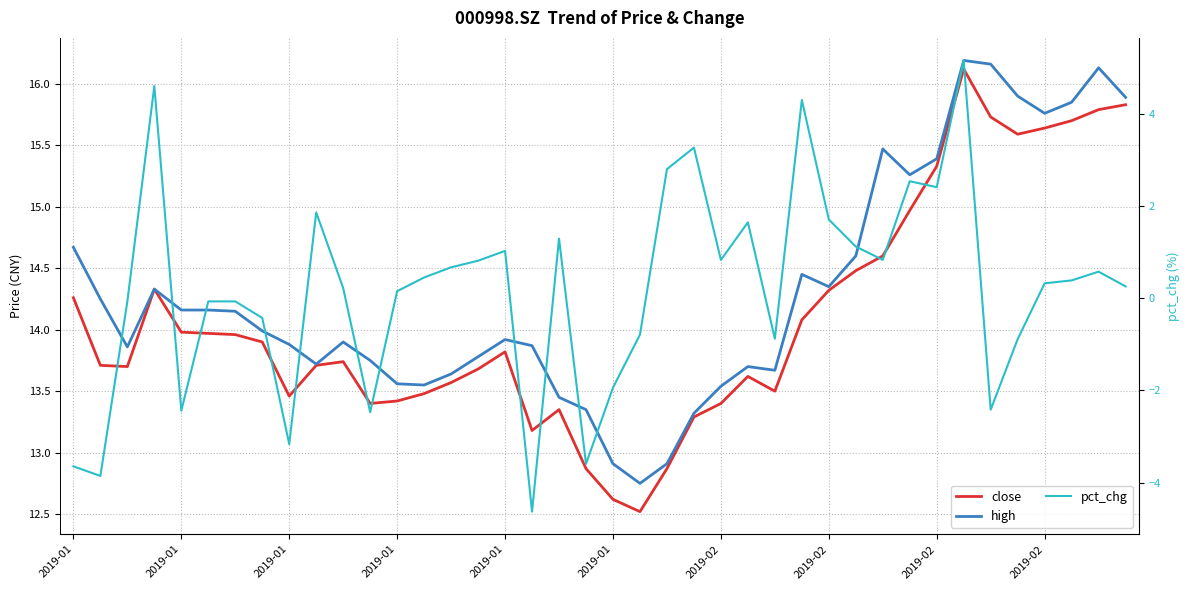

Reading right to left, transcribe all the data shown in this chart.

close: 15.8	15.8	15.7	15.6	15.6	15.7	16.1	15.3	15.0	14.6	14.5	14.3	14.1	13.5	13.6	13.4	13.3	12.9	12.5	12.6	12.9	13.3	13.2	13.8	13.7	13.6	13.5	13.4	13.4	13.7	13.7	13.5	13.9	14.0	14.0	14.0	14.3	13.7	13.7	14.3
high: 15.9	16.1	15.8	15.8	15.9	16.2	16.2	15.4	15.3	15.5	14.6	14.3	14.4	13.7	13.7	13.5	13.3	12.9	12.8	12.9	13.3	13.4	13.9	13.9	13.8	13.6	13.6	13.6	13.8	13.9	13.7	13.9	14.0	14.2	14.2	14.2	14.3	13.9	14.2	14.7
pct_chg: 0.3	0.6	0.4	0.3	-0.9	-2.4	5.2	2.4	2.5	0.8	1.1	1.7	4.3	-0.9	1.6	0.8	3.3	2.8	-0.8	-1.9	-3.6	1.3	-4.6	1.0	0.8	0.7	0.4	0.1	-2.5	0.2	1.9	-3.2	-0.4	-0.1	-0.1	-2.4	4.6	-0.1	-3.9	-3.6